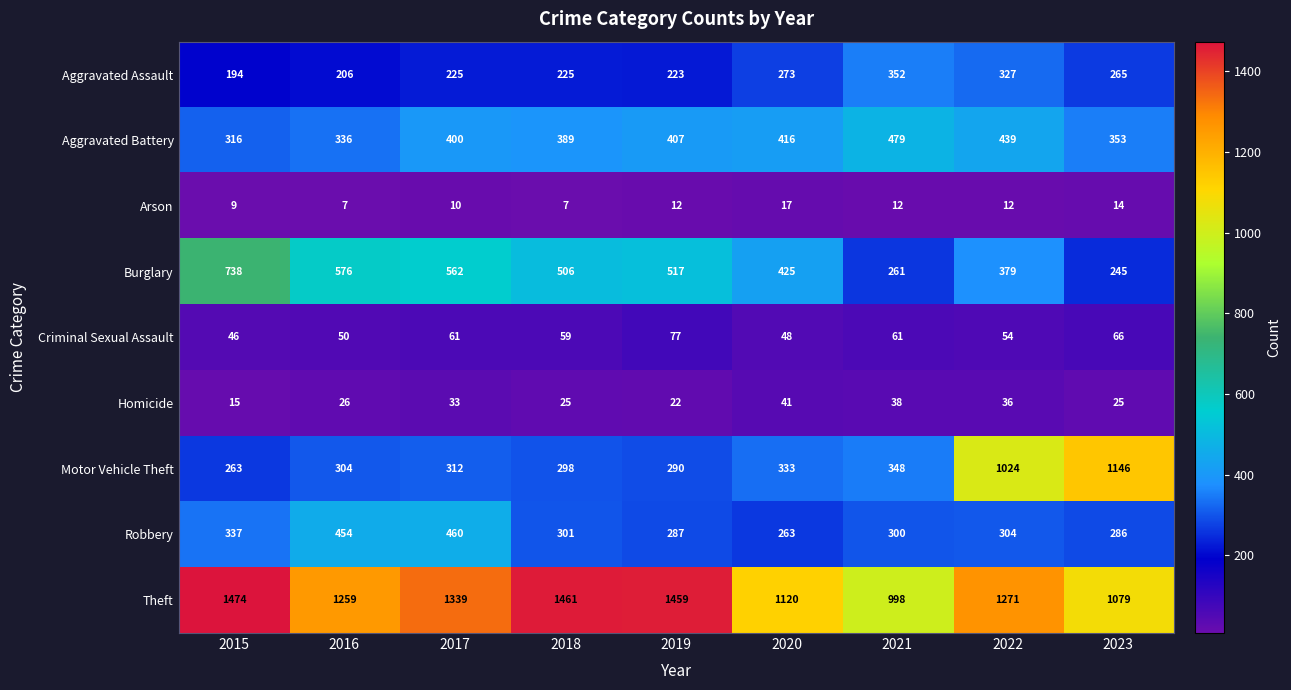

What is the difference between the Motor Vehicle Theft values at 2016 and 2022?

720